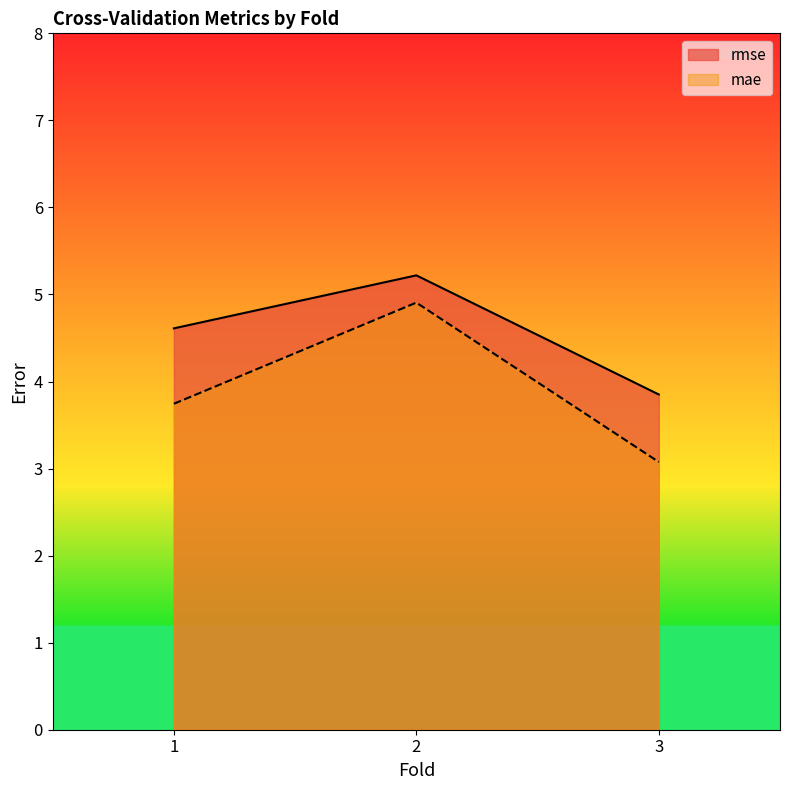

How many lines are shown in the chart?

2